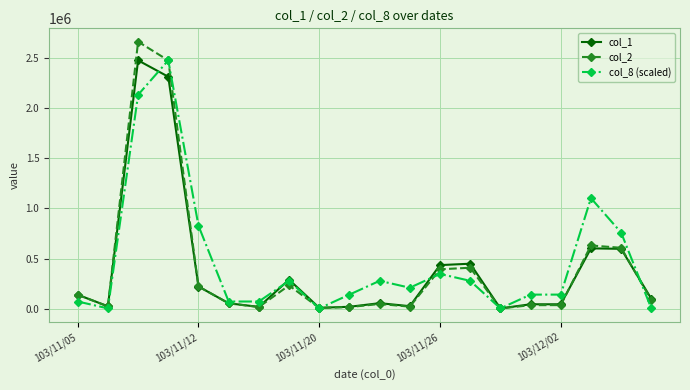

What is the difference between the maximum and minimum values in the col_8 (scaled) series?

2470000.0